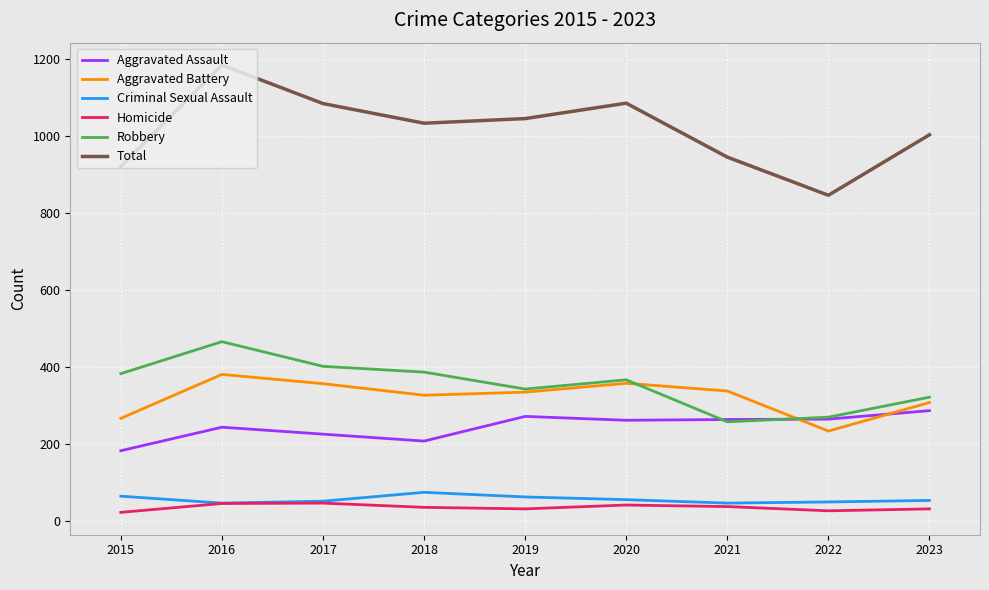

True or false: Total and Aggravated Assault intersect in this chart.

False